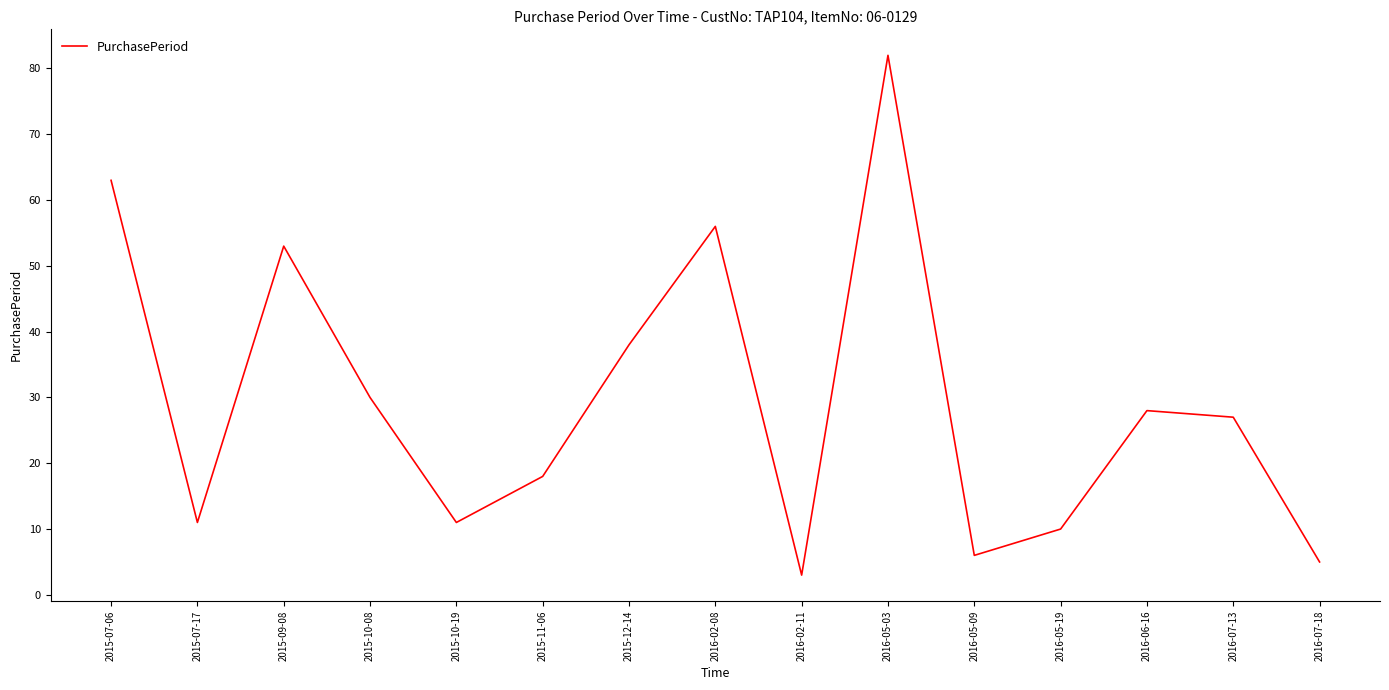

The chart shows a value of 11 at 2015-10-19. True or false?

True